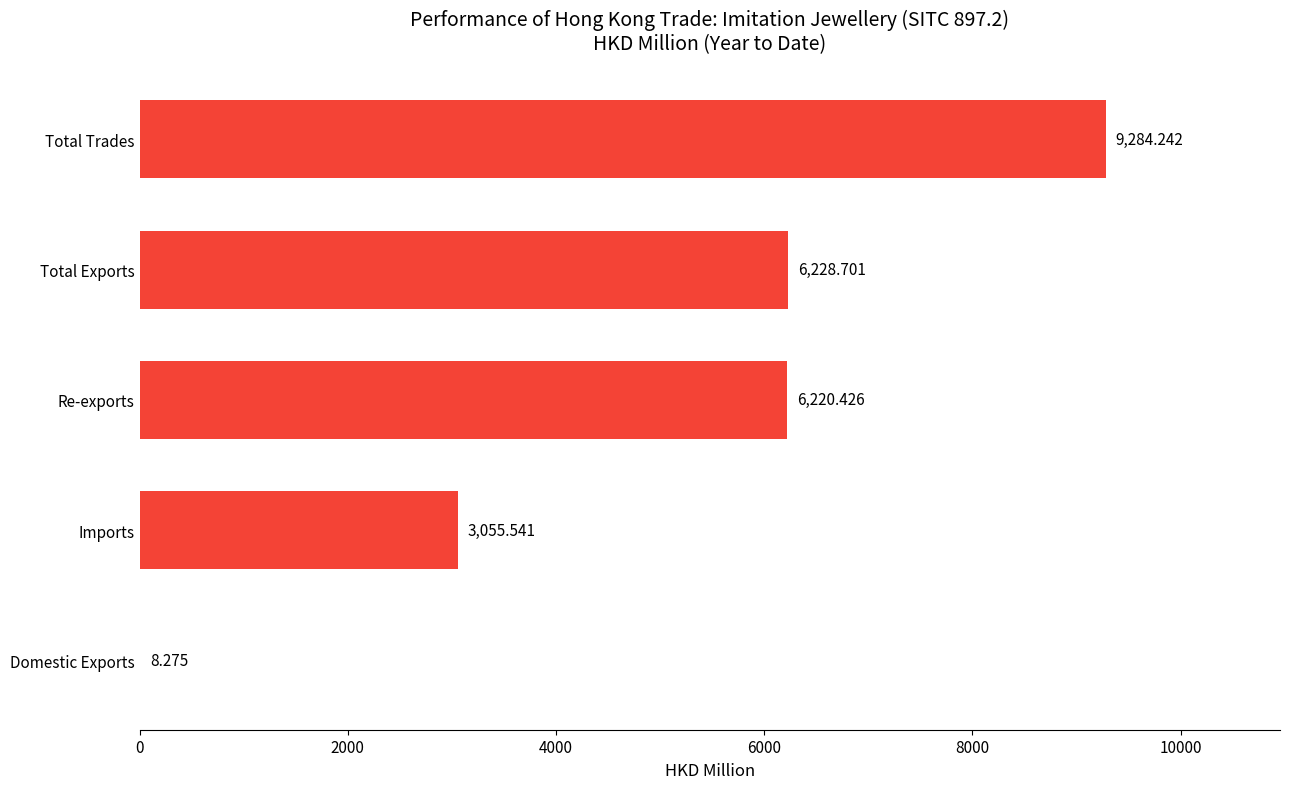

At which category does the chart reach its peak across all series?

Total Trades